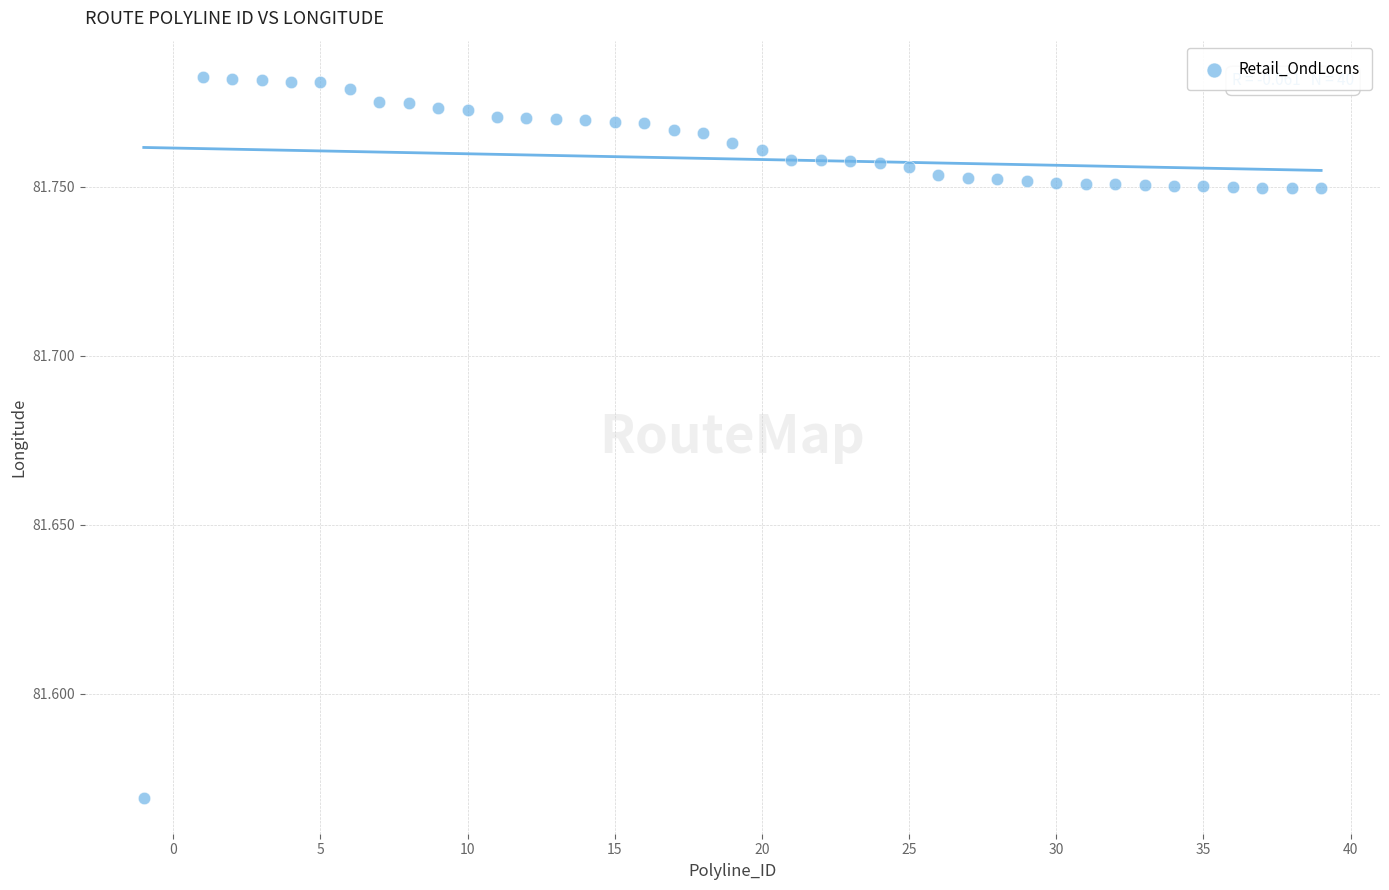

What is the range of X values (max minus min)?

40.0